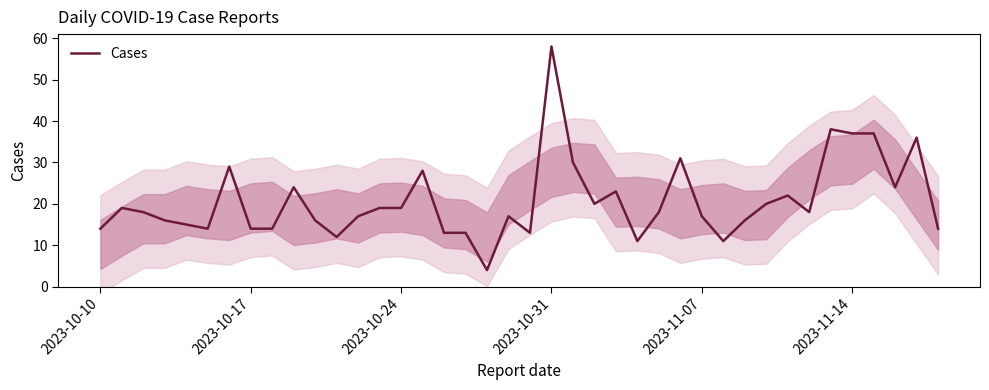

What is the highest value of the Cases series?

58